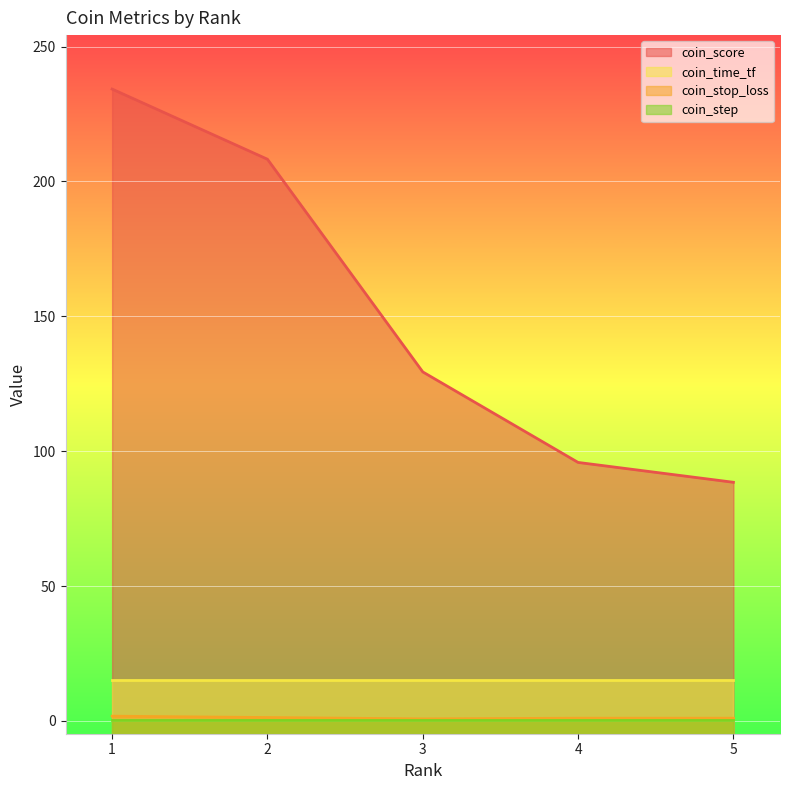

What is the sum of all coin_score values?

756.1